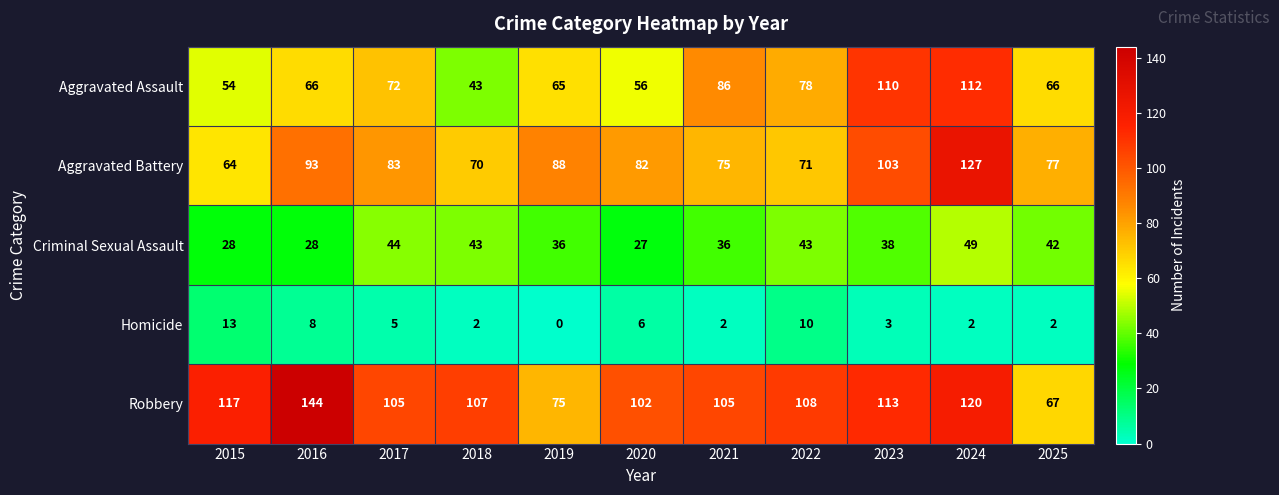

At how many categories does at least one series exceed 120?

2